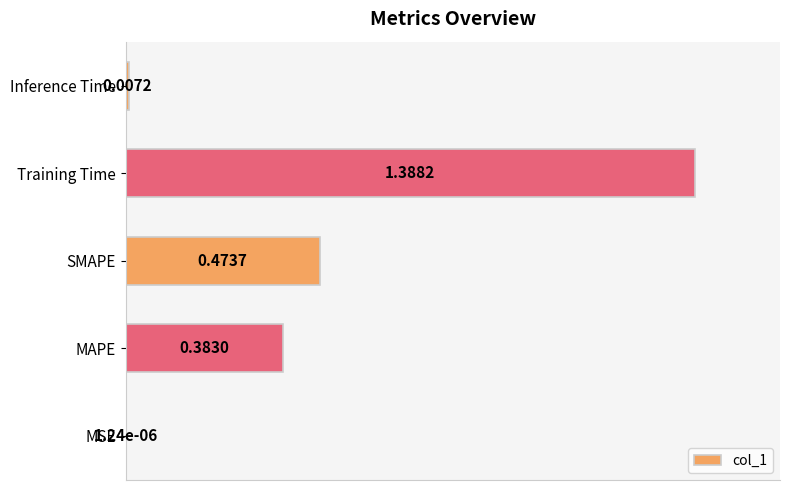

At which label is the value closest to 0?

MSE